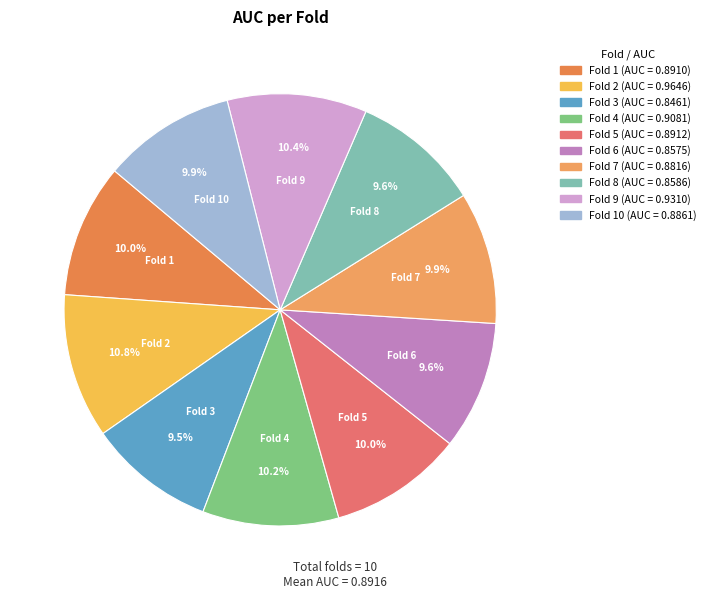

Rank the categories by value from lowest to highest.

Fold 3, Fold 6, Fold 8, Fold 7, Fold 10, Fold 1, Fold 5, Fold 4, Fold 9, Fold 2